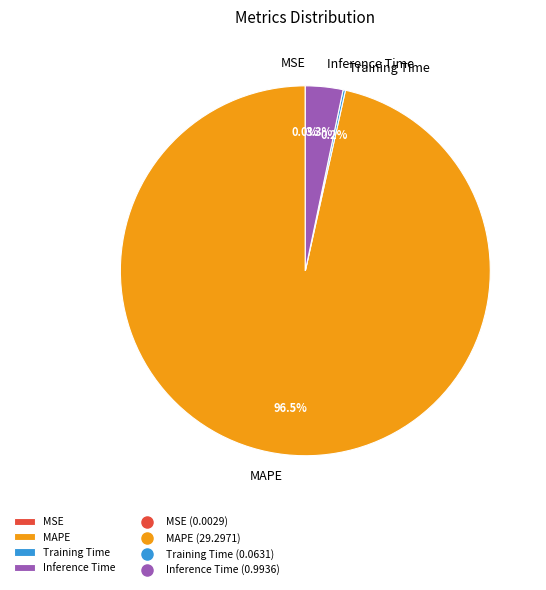

What percentage is NOT represented by Inference Time?

96.7%